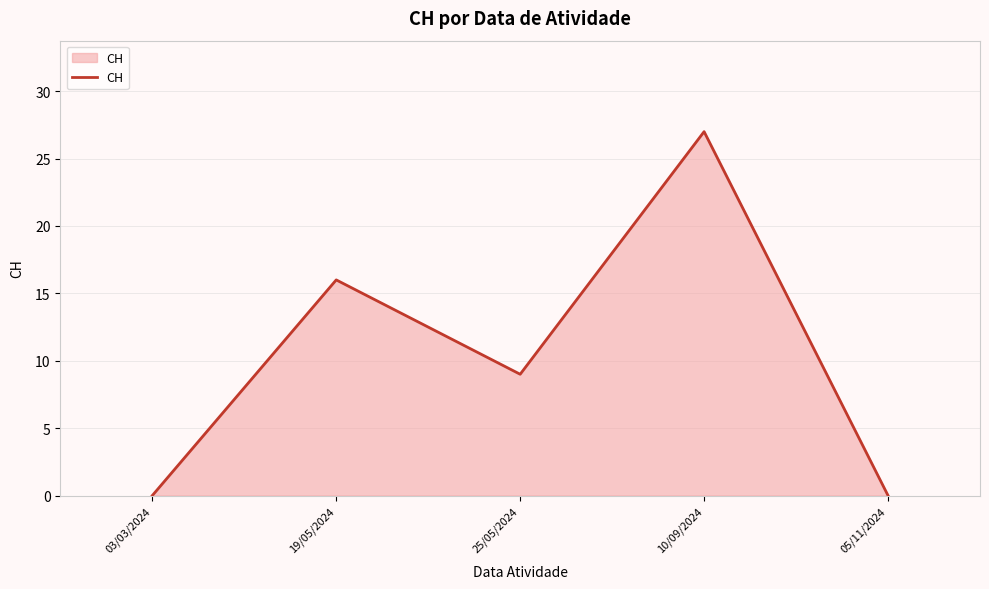

What is the difference between the values at 19/05/2024 and 25/05/2024?

7